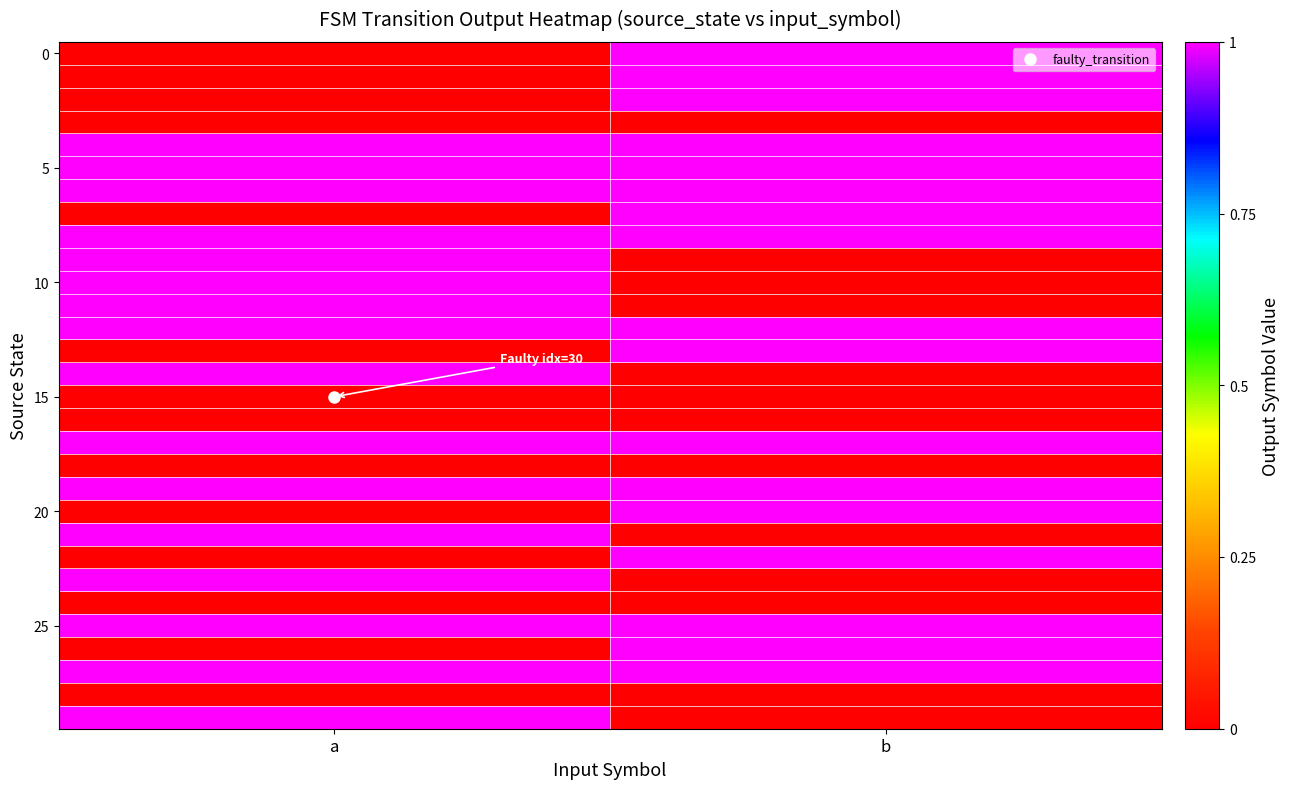

What is the total value across all series at b?

17